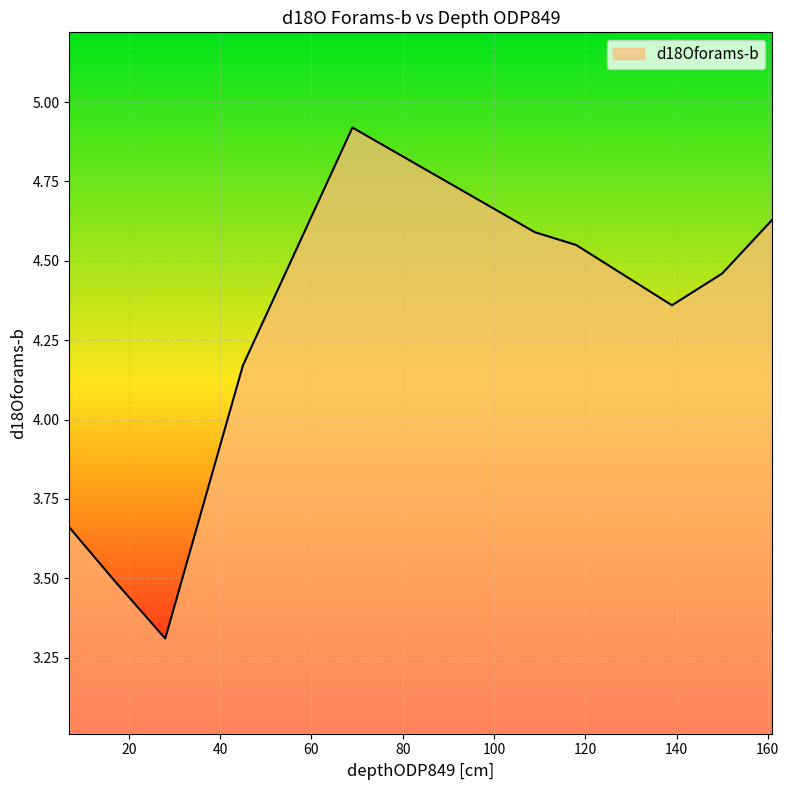

Count the number of values greater than 4.

7